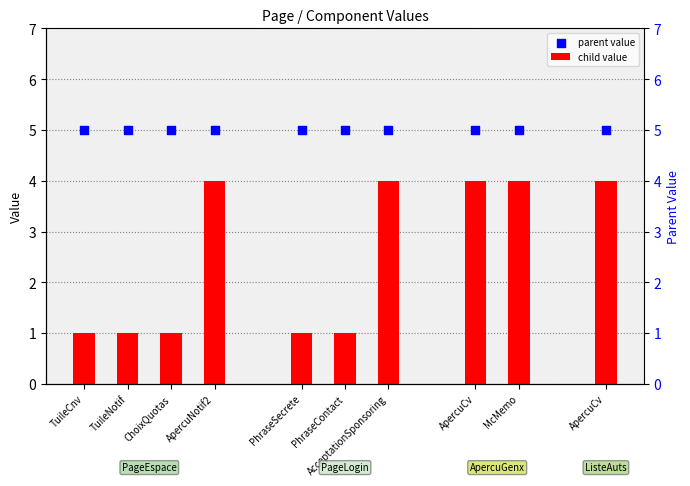

Which series has the largest total across all categories?

parent value